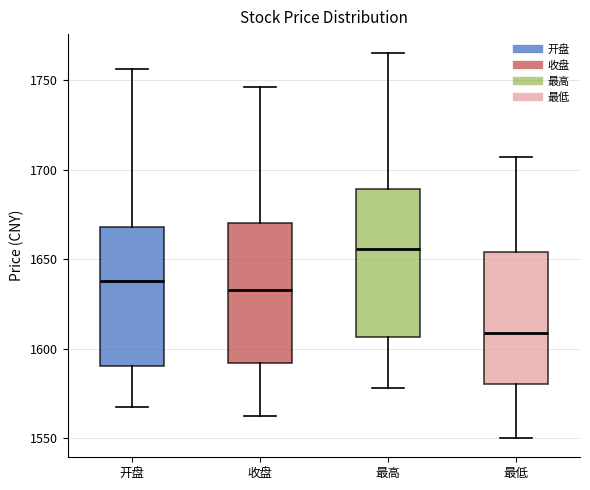

Where is the upper edge of the box for 收盘 on the y-axis? The values are not printed on the chart, so give them approximately, as read against the axis.

1670